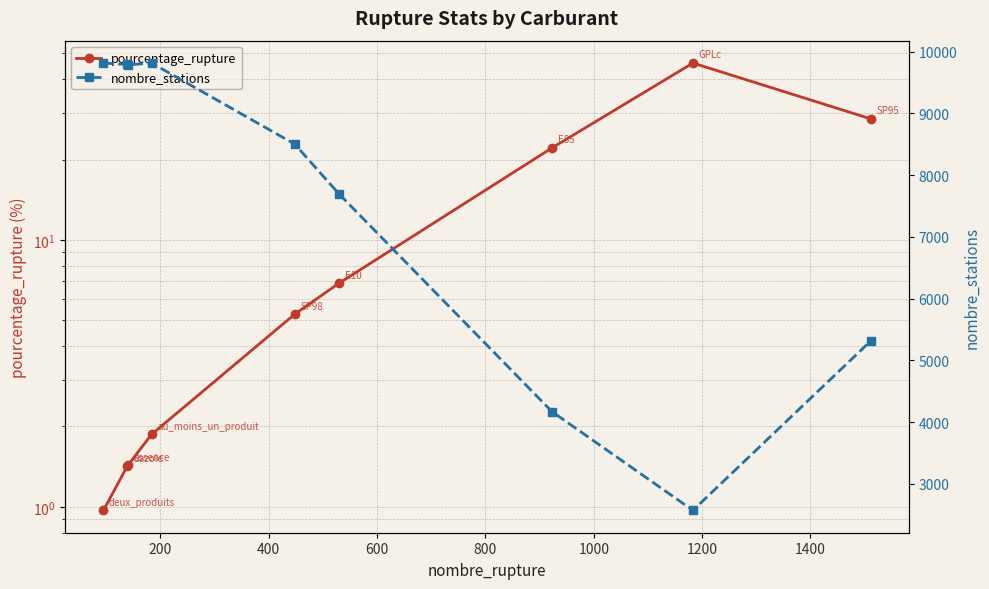

What is the maximum value shown in the chart?

9815.0